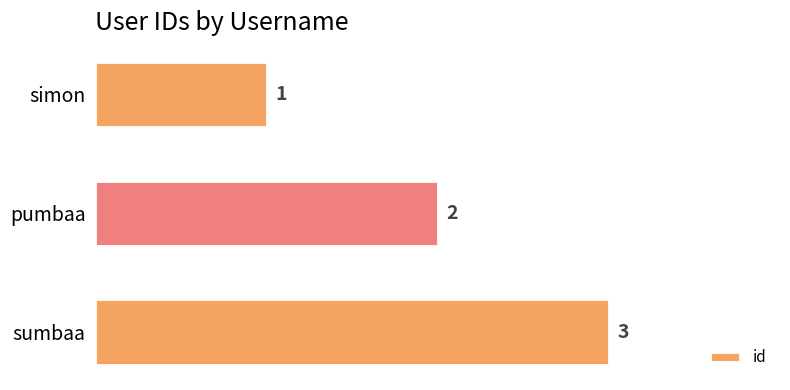

How many values are between 1 and 3?

3